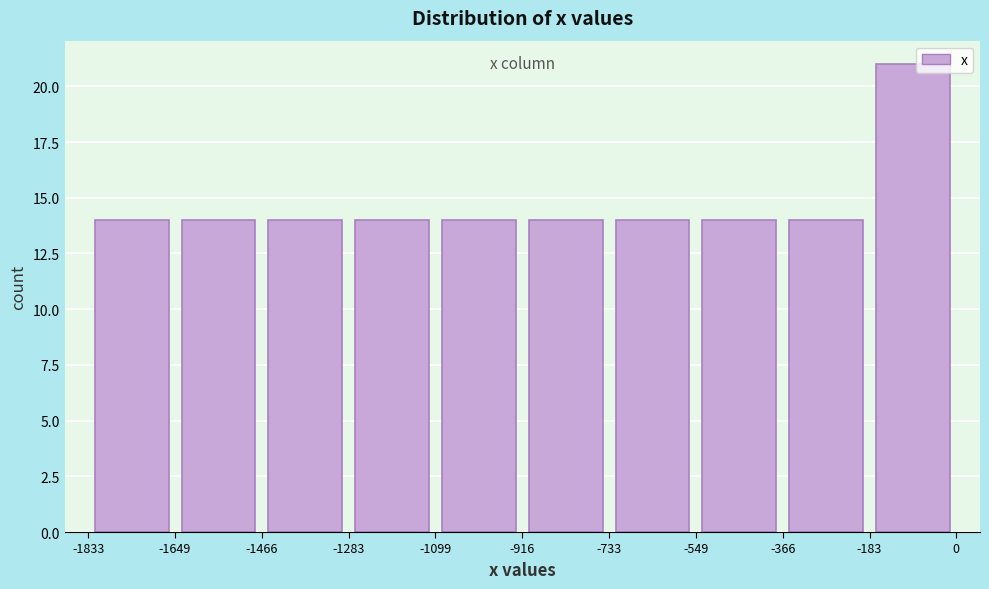

Reading left to right, transcribe this chart: for each bar, give the range it covers on the x-axis and its height. The values are not printed on the chart, so give them approximately, as read against the axis.

-1833 to -1649: 14
-1649 to -1466: 14
-1466 to -1283: 14
-1283 to -1099: 14
-1099 to -916: 14
-916 to -733: 14
-733 to -549: 14
-549 to -366: 14
-366 to -183: 14
-183 to 0: 21